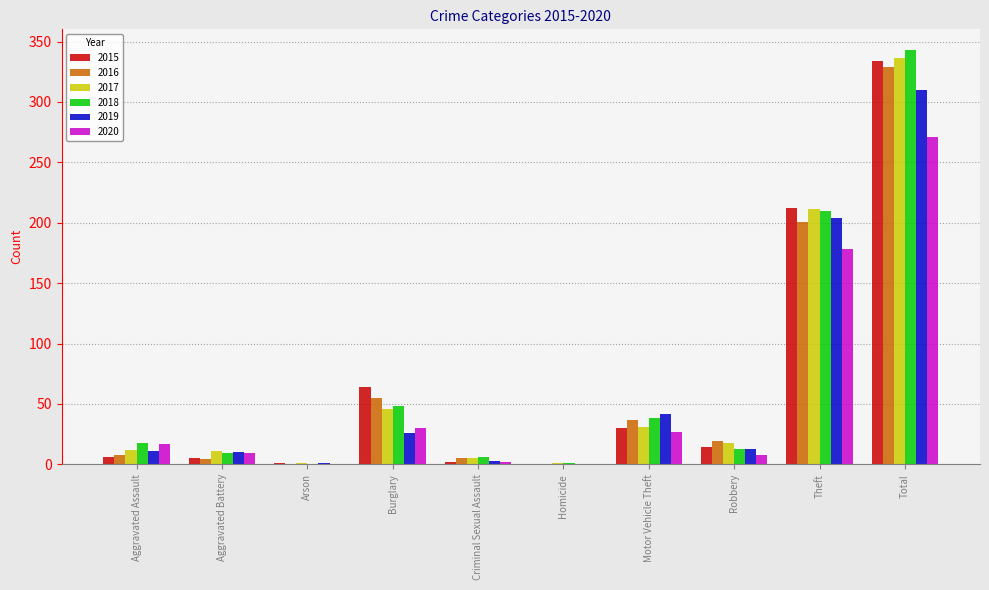

Where does the 2016 series first go above 19?

Burglary